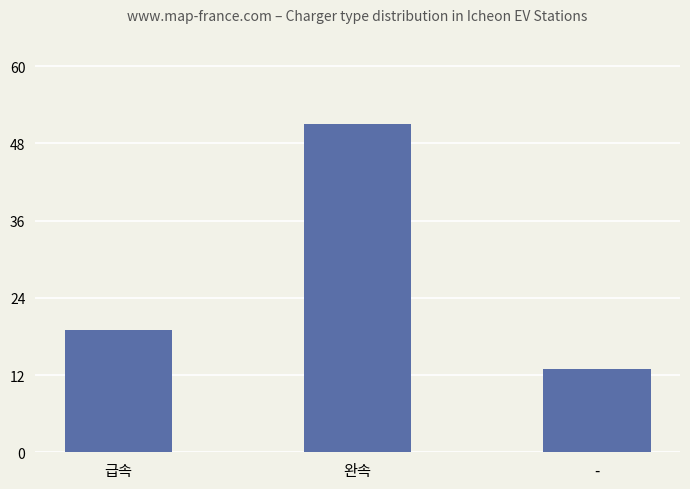

How many series are shown in this chart?

1